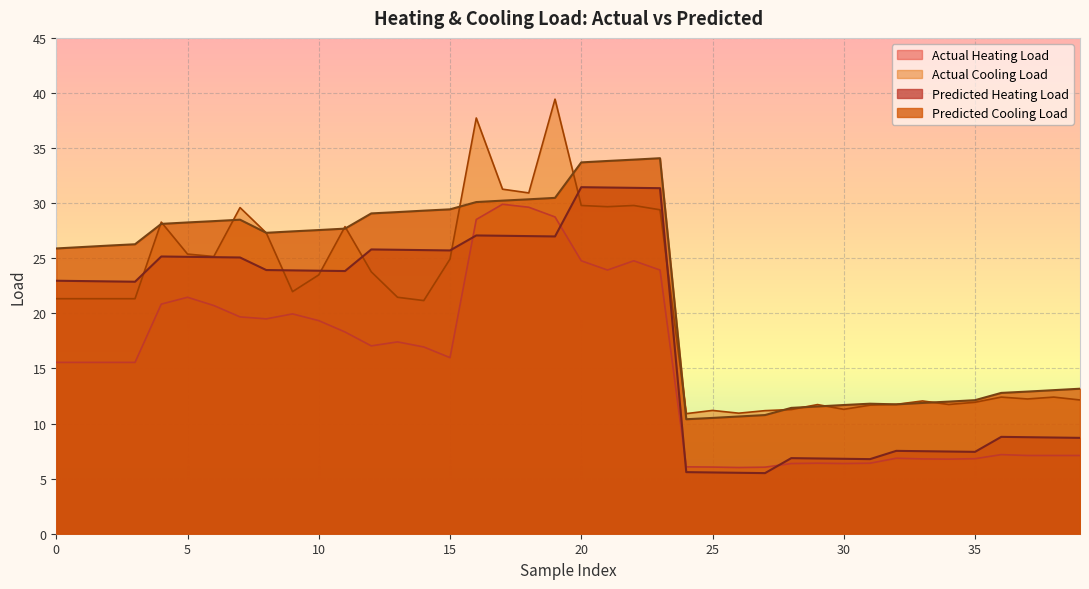

What is the difference between the Actual Heating Load values at 23 and 27?

17.9